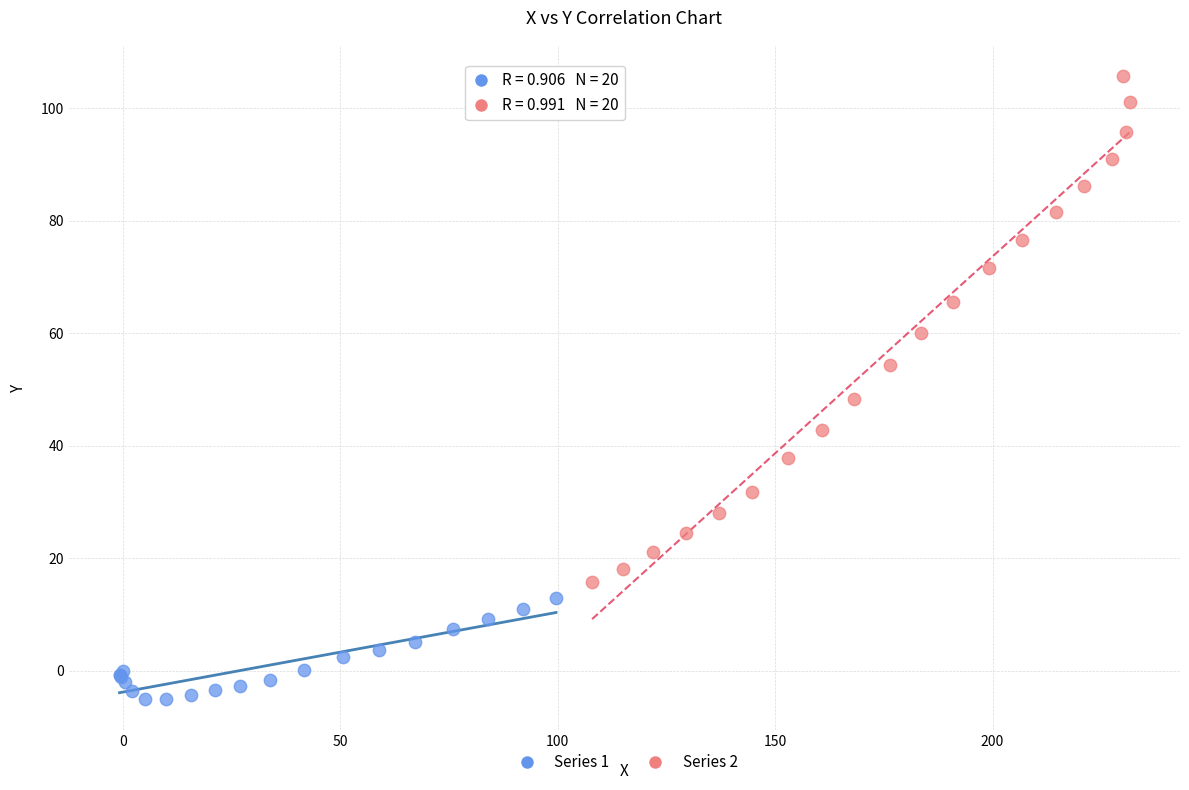

Which series reaches the minimum Y coordinate?

Series 1